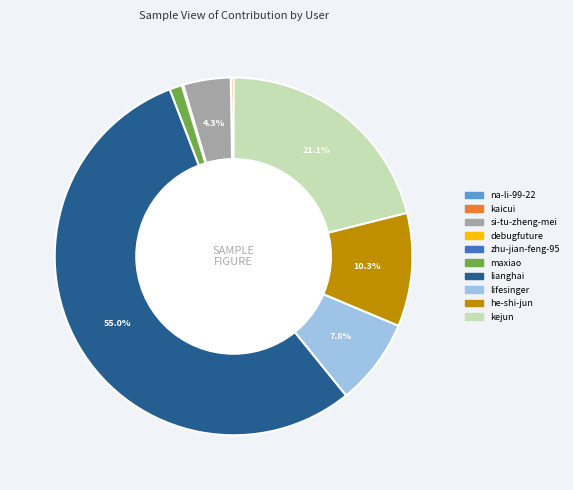

What is the largest slice in the pie chart?

lianghai